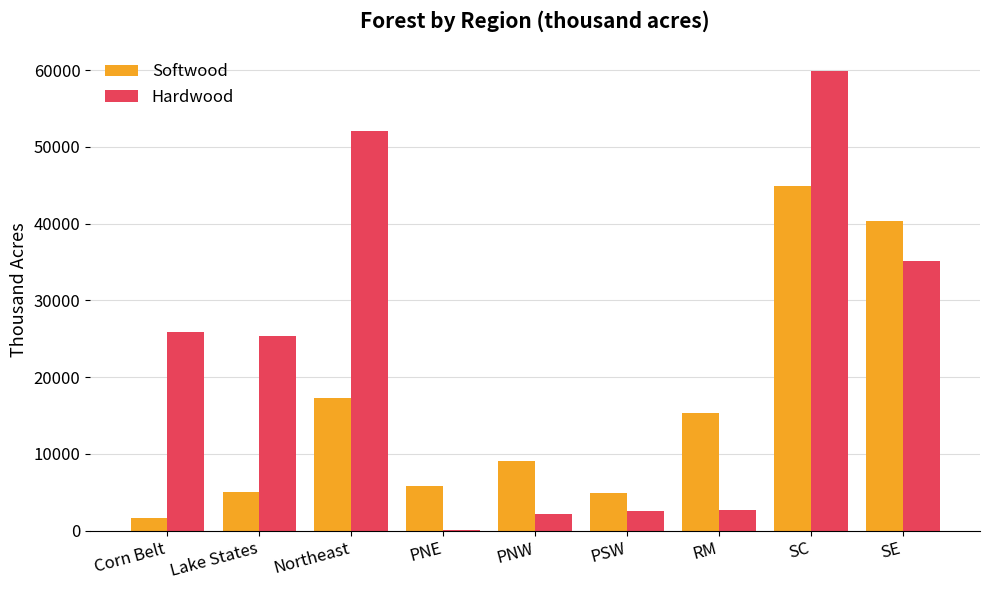

Which series has the largest total across all categories?

Hardwood